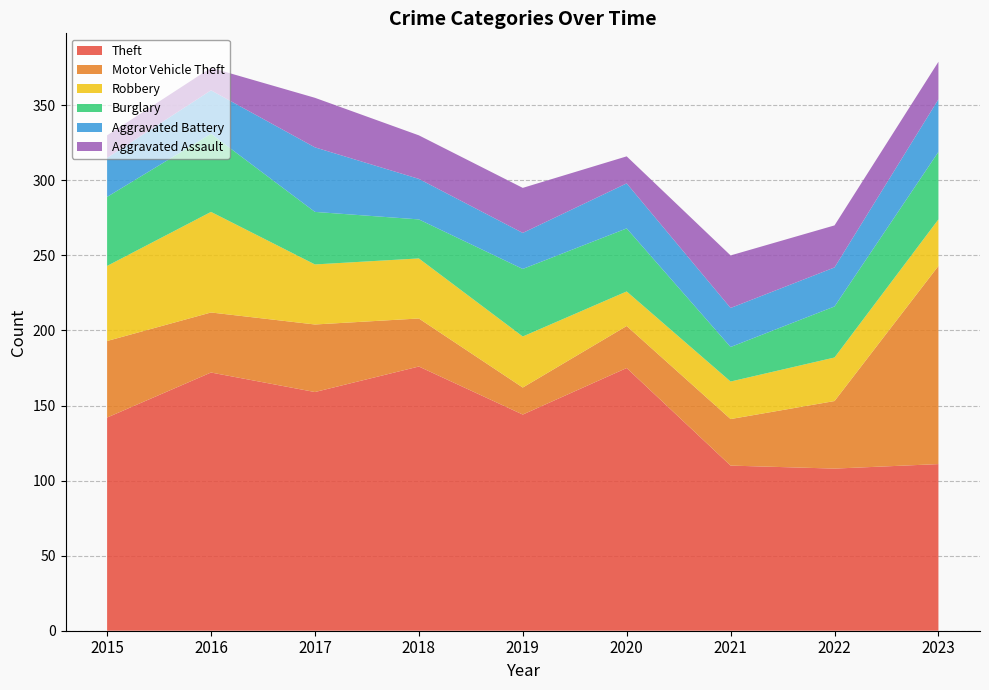

Reading left to right, list all the values displayed in this chart.

Theft: 142	172	159	176	144	175	110	108	111
Motor Vehicle Theft: 51	40	45	32	18	28	31	45	132
Robbery: 50	67	40	40	34	23	25	29	31
Burglary: 46	52	35	26	45	42	23	34	45
Aggravated Battery: 26	29	43	27	24	30	26	26	35
Aggravated Assault: 15	15	33	29	30	18	35	28	25